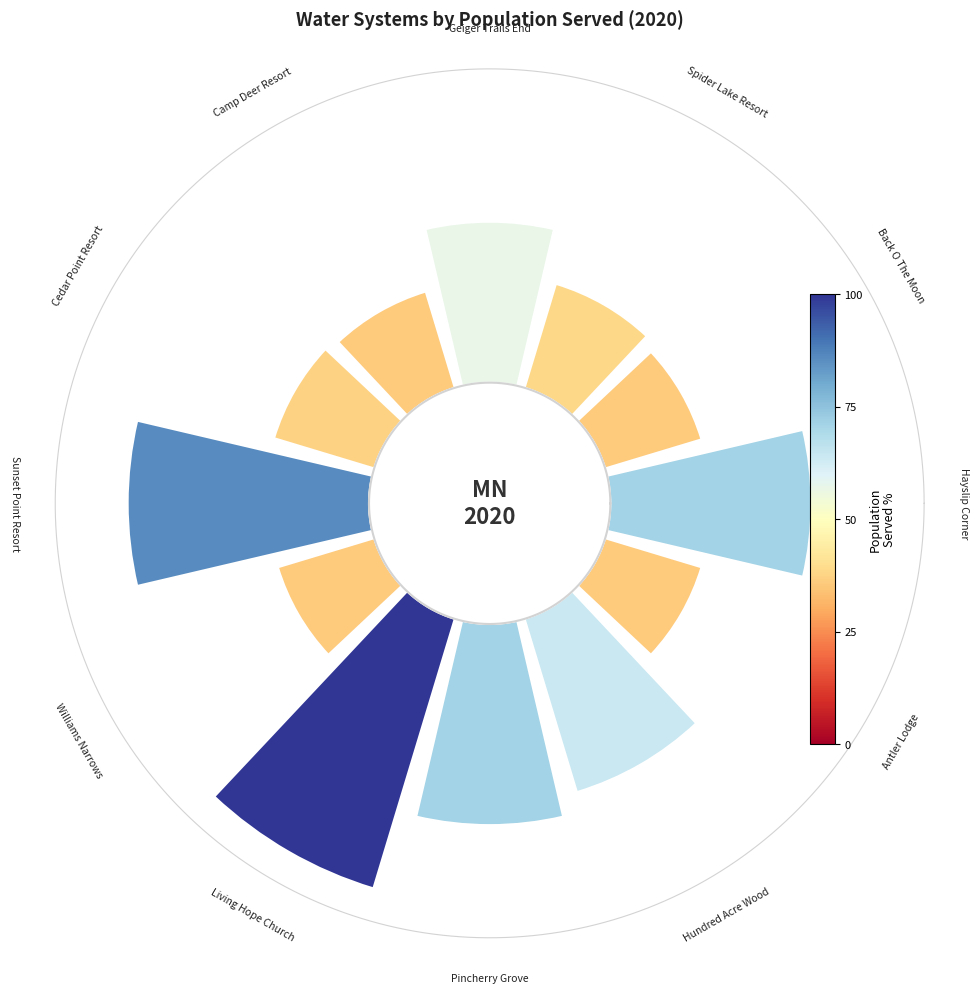

Count the number of slices in the pie.

12